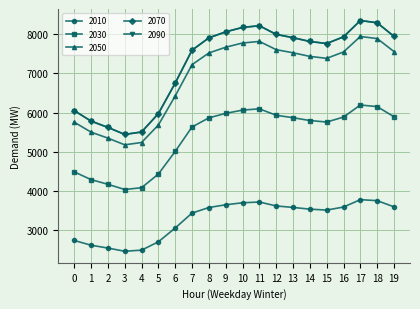

Does the chart have visible grid lines?

Yes